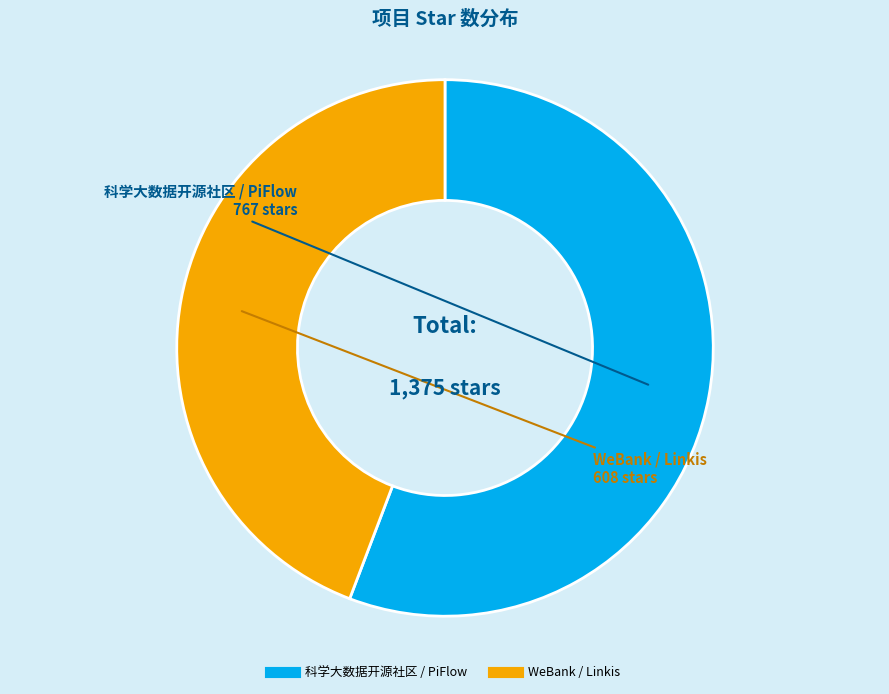

Rank the categories by value from lowest to highest.

WeBank / Linkis, 科学大数据开源社区 / PiFlow